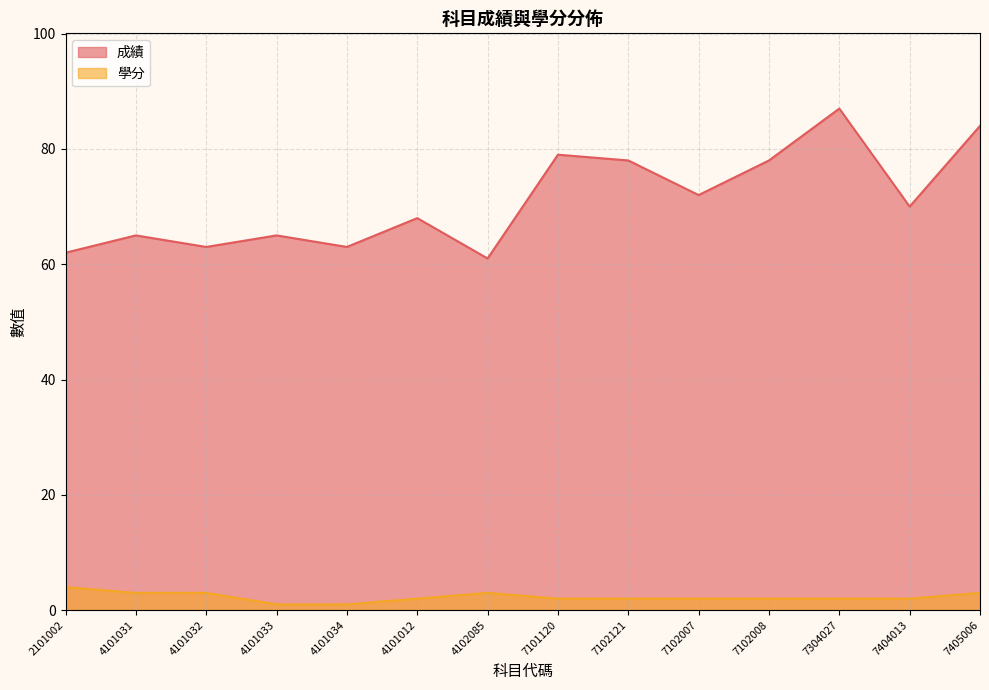

What is the sum of all 學分 values?

32